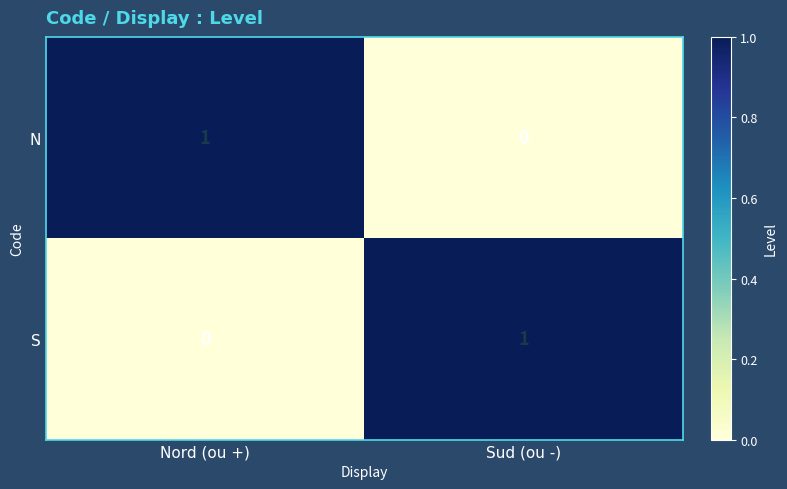

How many data points in N are less than 1?

1